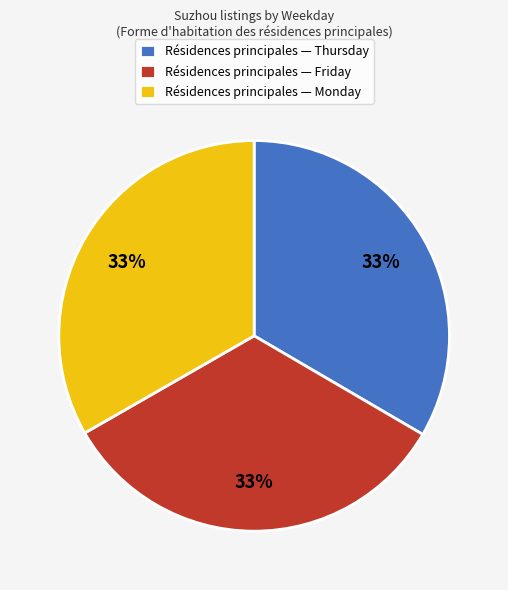

What is the ratio of the value at Résidences principales — Thursday to the value at Résidences principales — Friday?

1.0